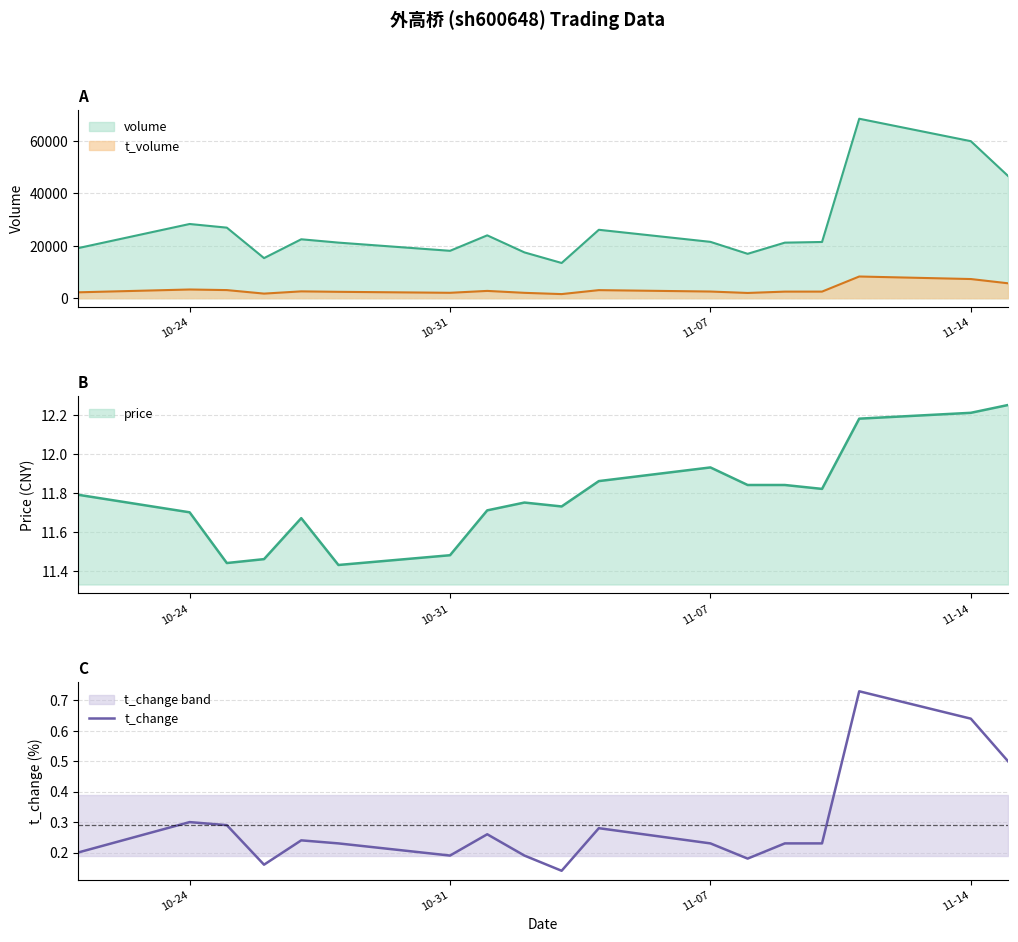

True or false: t_change has a value of 1.1 at 11-14.

False